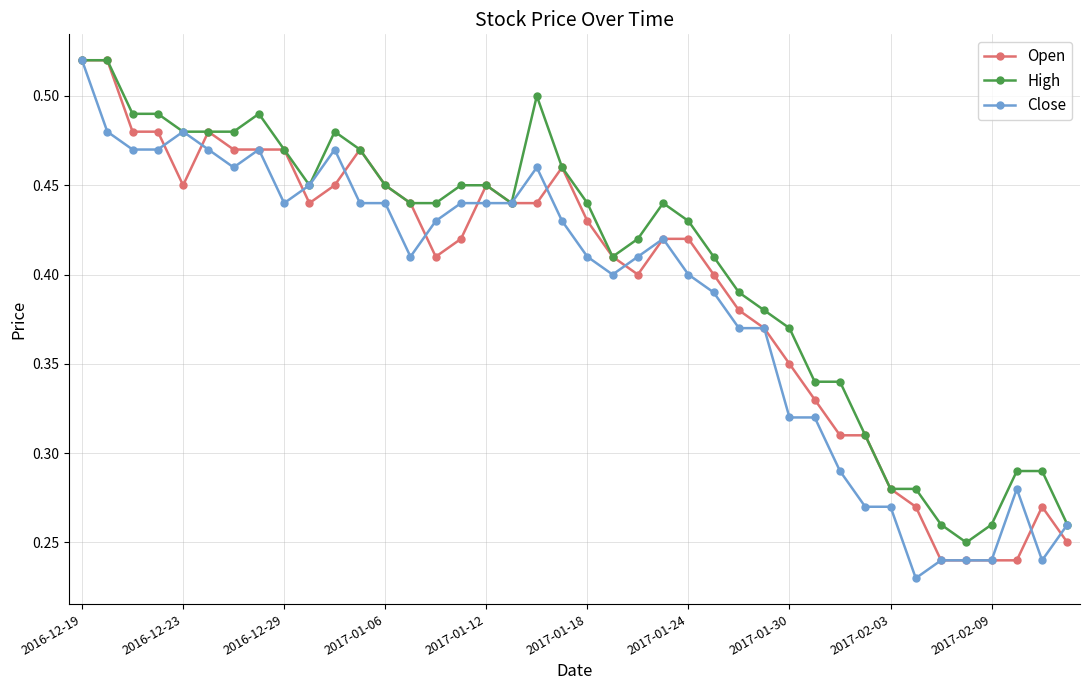

List the series in order of their overall mean, highest first.

High, Open, Close